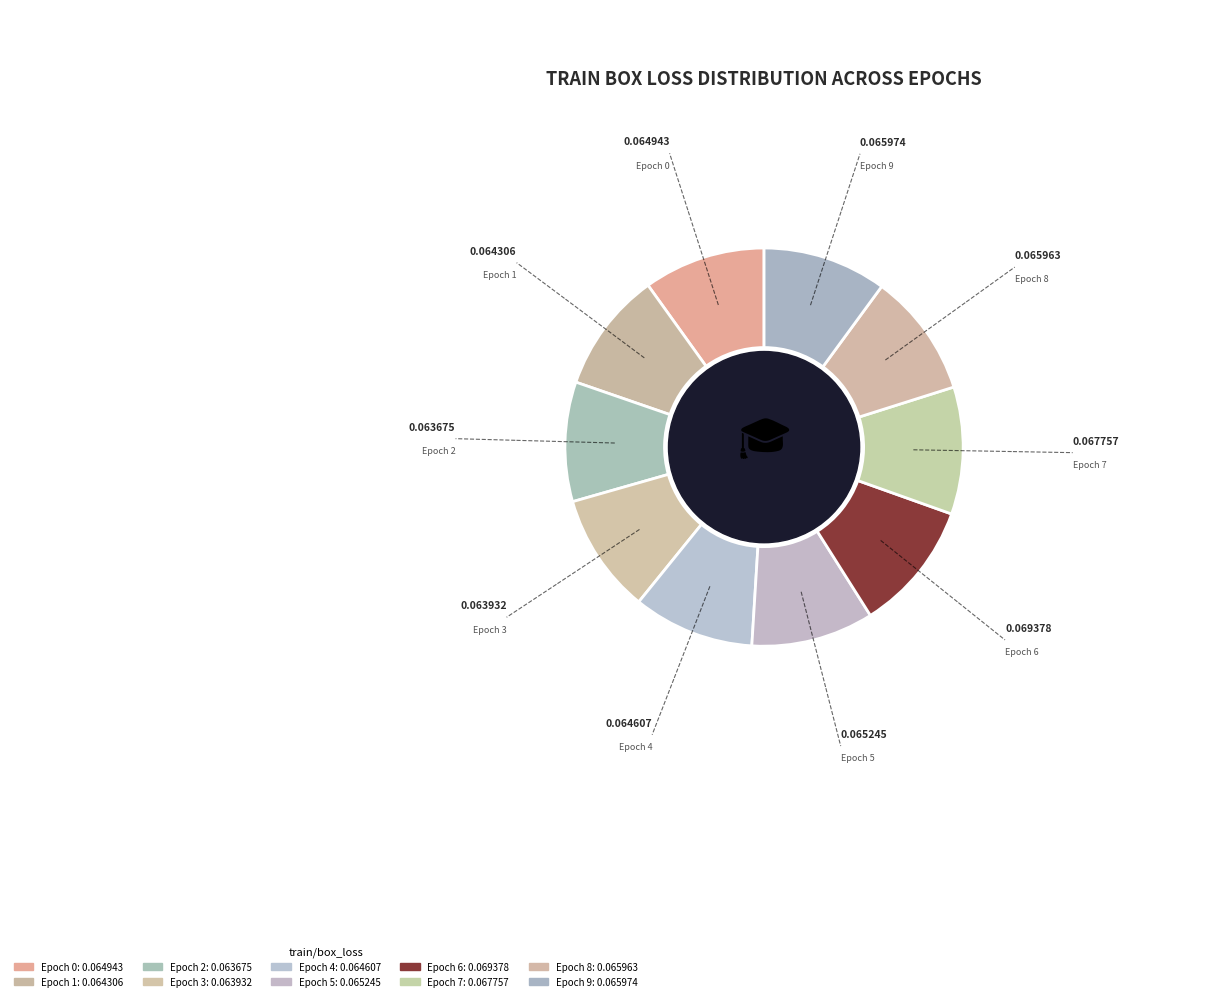

True or false: Epoch 4 accounts for 10% of the total.

True